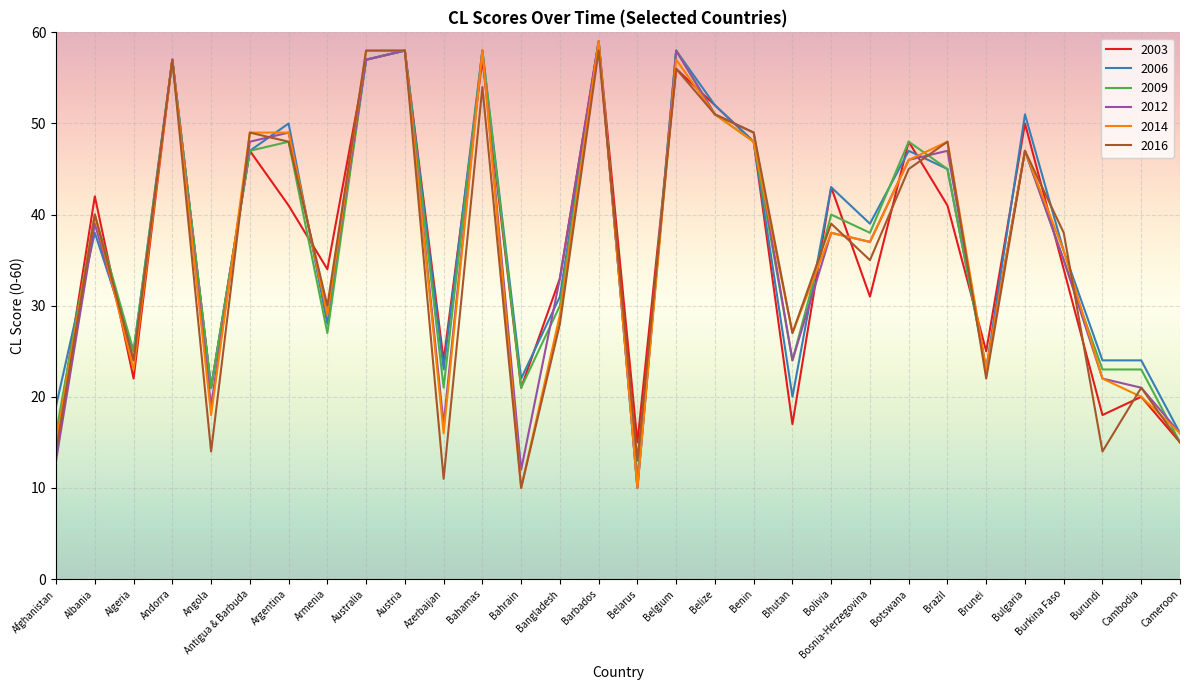

Which series changed the most between Algeria and Burkina Faso?

2016